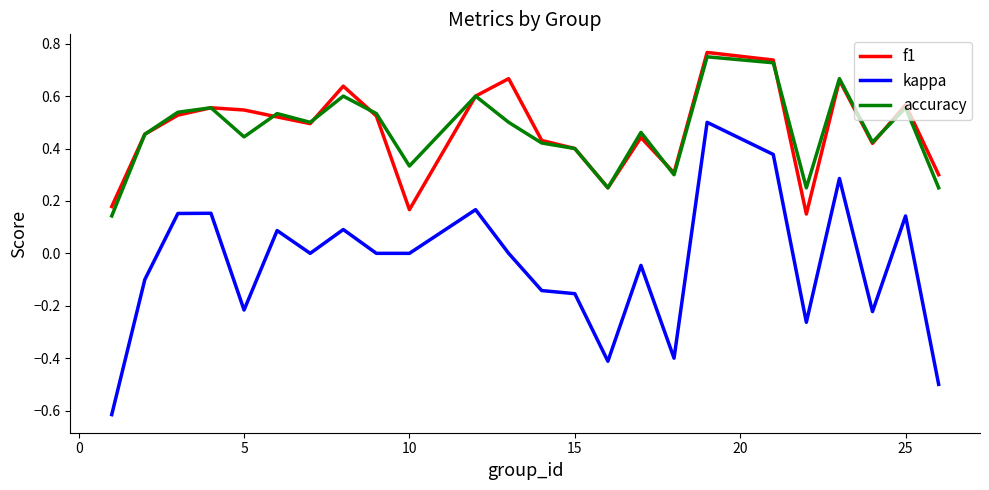

How many lines are shown in the chart?

3